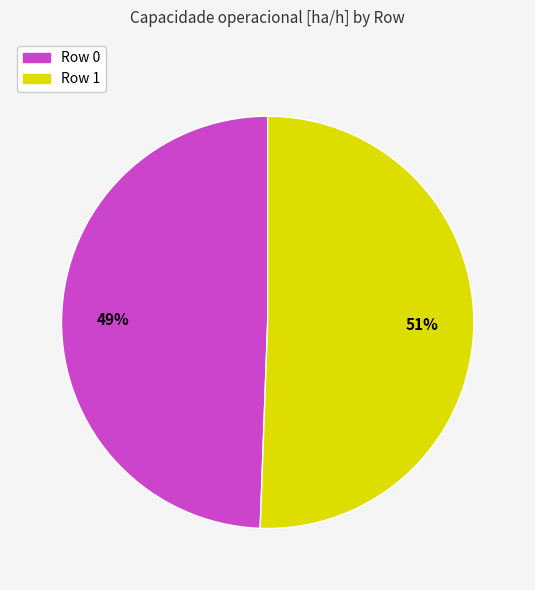

Count the number of slices in the pie.

2